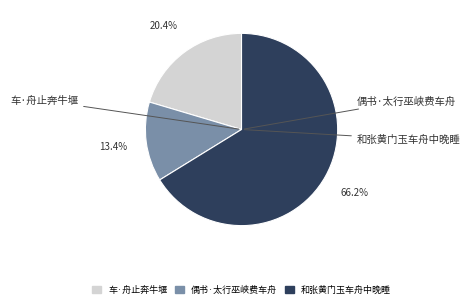

Combined, do 偶书·太行巫峡费车舟 and 车·舟止奔牛堰 account for over 50%?

No